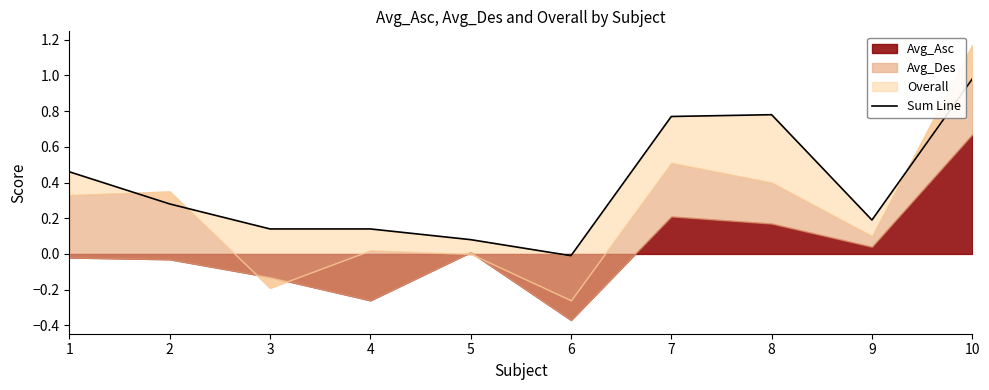

Where does the data first go above 0?

1